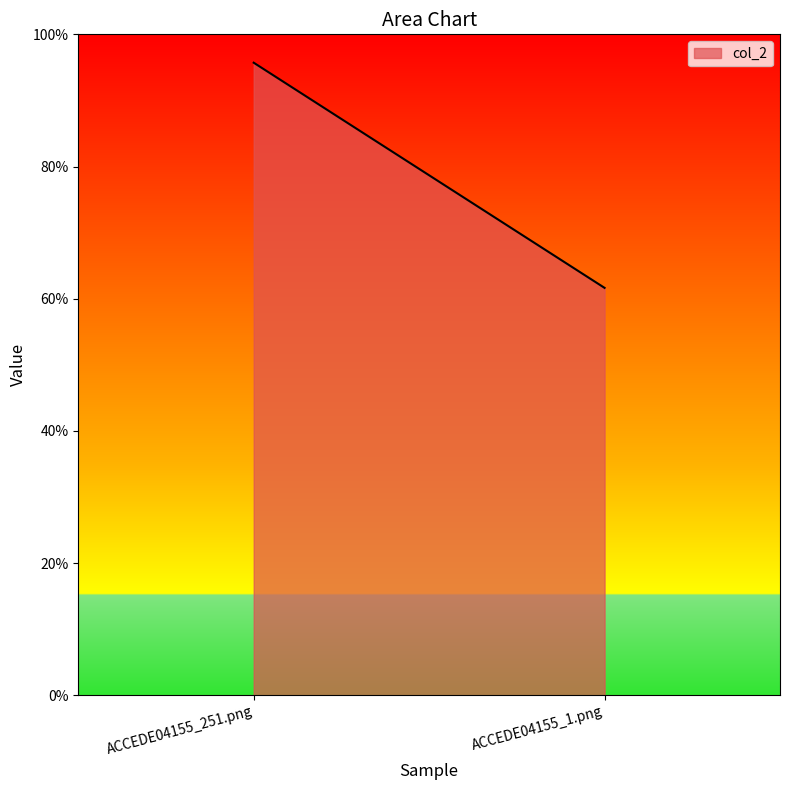

What is the greatest value displayed?

1.0